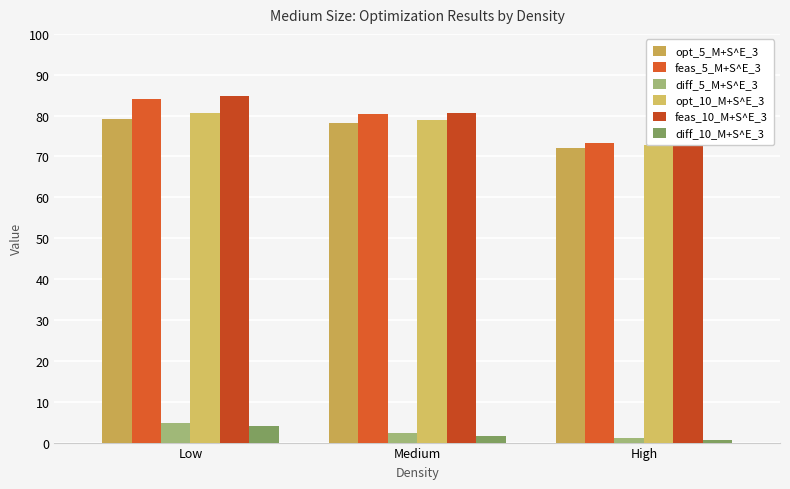

List the series in order of their peak value, lowest first.

diff_10_M+S^E_3, diff_5_M+S^E_3, opt_5_M+S^E_3, opt_10_M+S^E_3, feas_5_M+S^E_3, feas_10_M+S^E_3